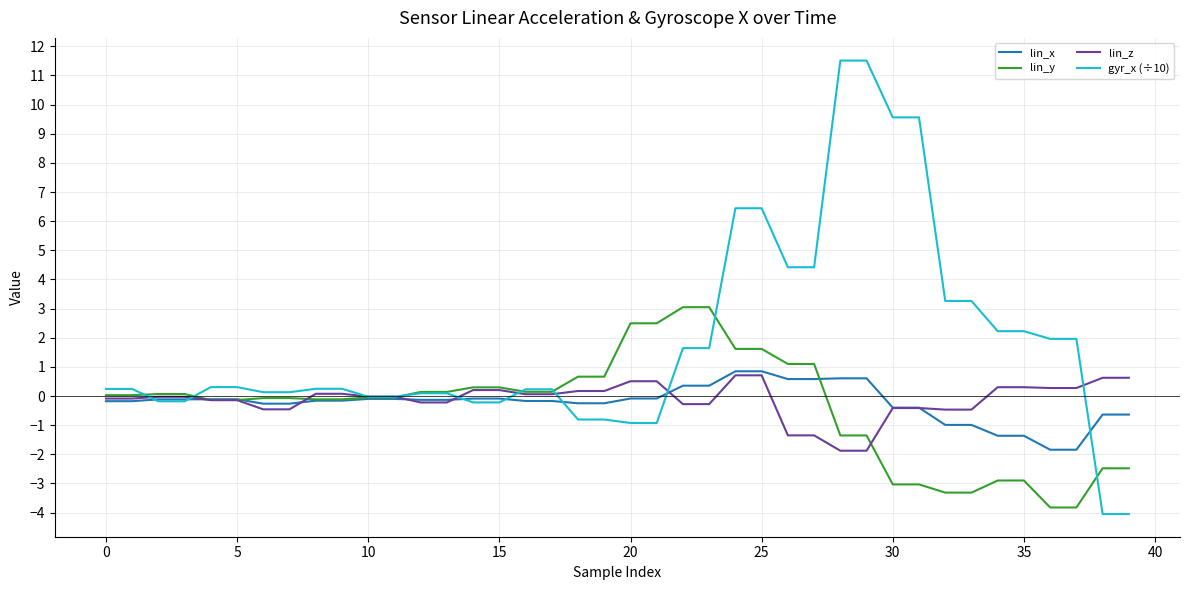

What is the lowest value of the lin_x series?

-1.8